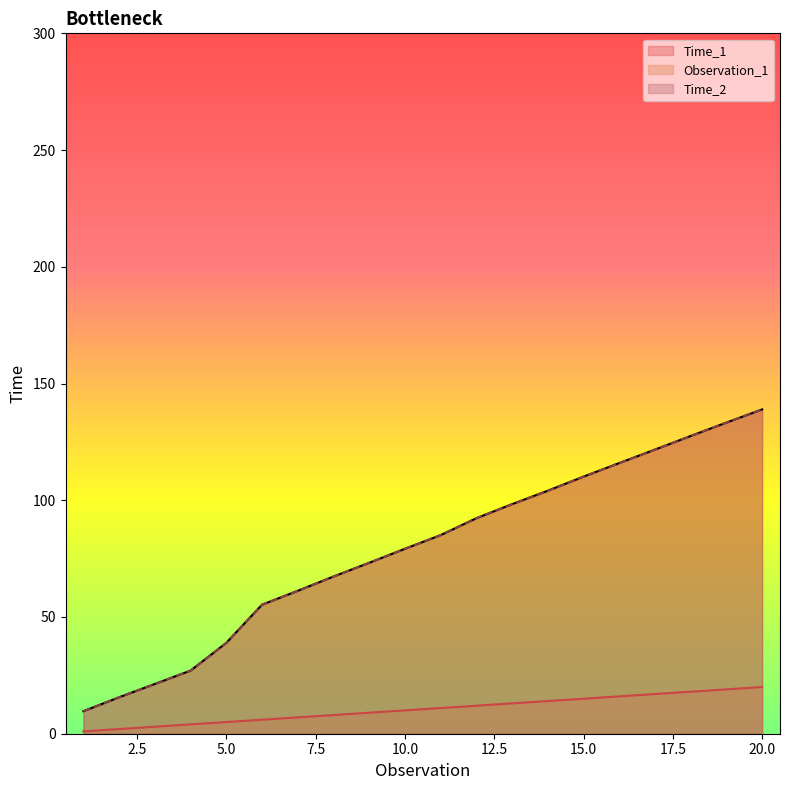

True or false: Time_1 has a value of 154.0 at 14.

False